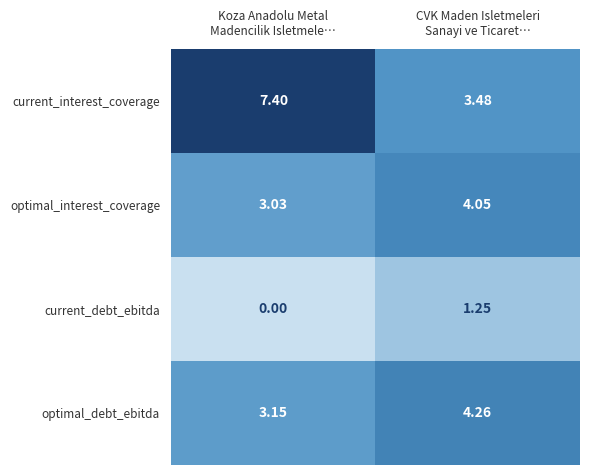

List the series in order of their peak value, lowest first.

current_debt_ebitda, optimal_interest_coverage, optimal_debt_ebitda, current_interest_coverage